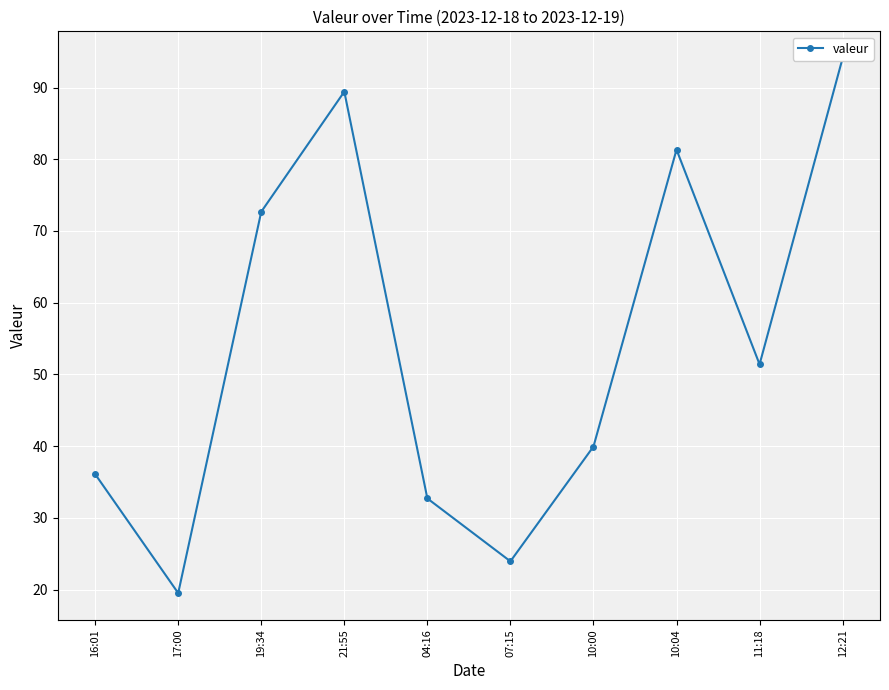

At which category does the chart reach its peak across all series?

12:21